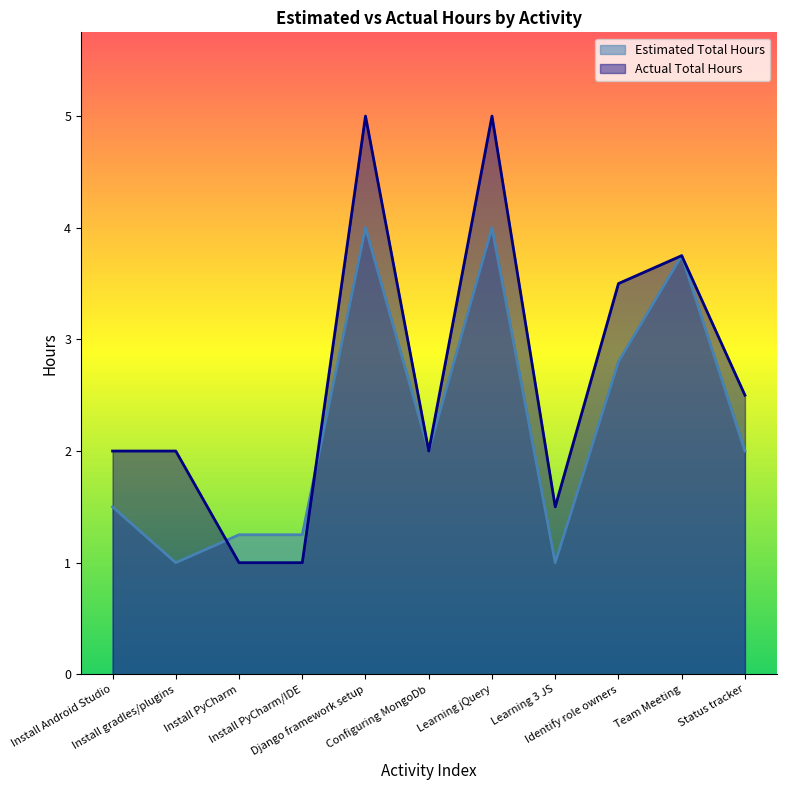

What value does the Estimated Total Hours series have at Team Meeting?

3.8